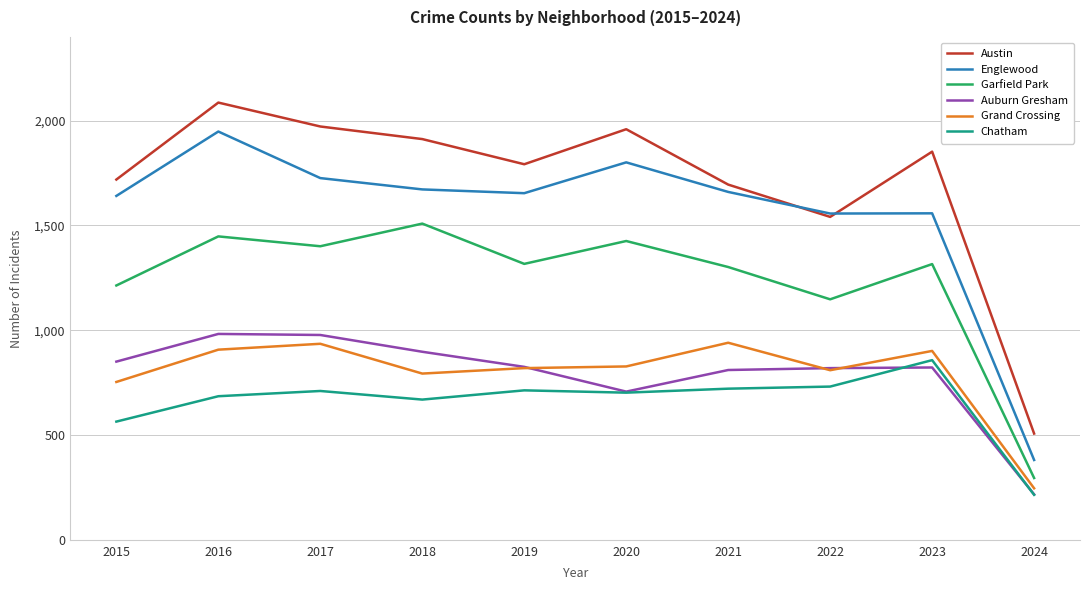

Which series changed the most between 2019 and 2024?

Austin